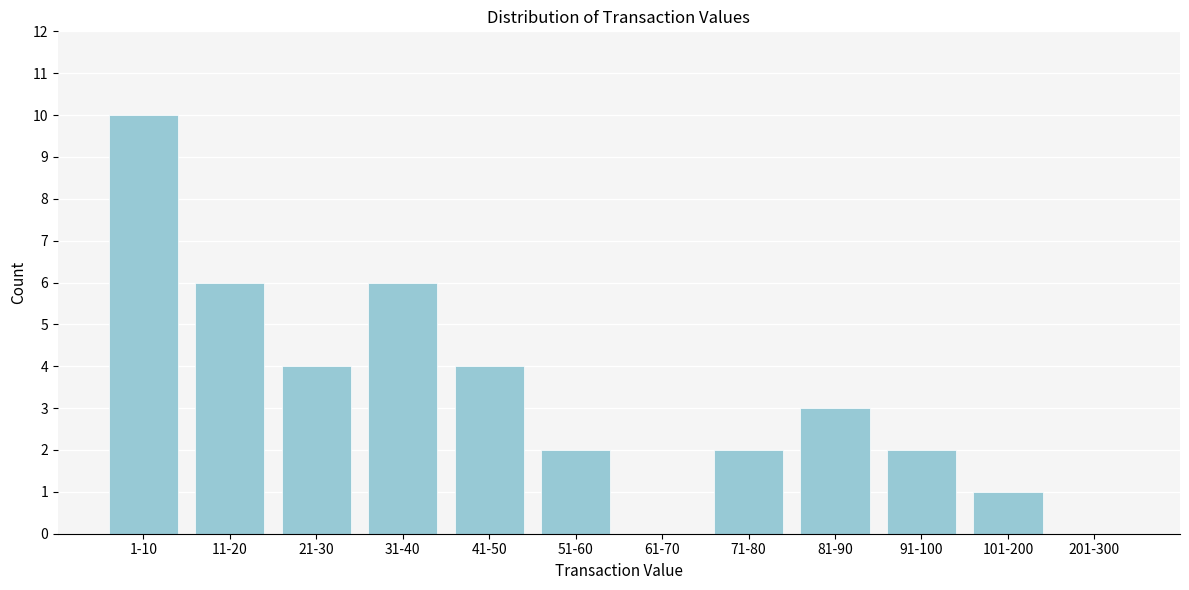

Reading left to right, transcribe all the data shown in this chart.

1-10=10	11-20=6	21-30=4	31-40=6	41-50=4	51-60=2	61-70=0	71-80=2	81-90=3	91-100=2	101-200=1	201-300=0